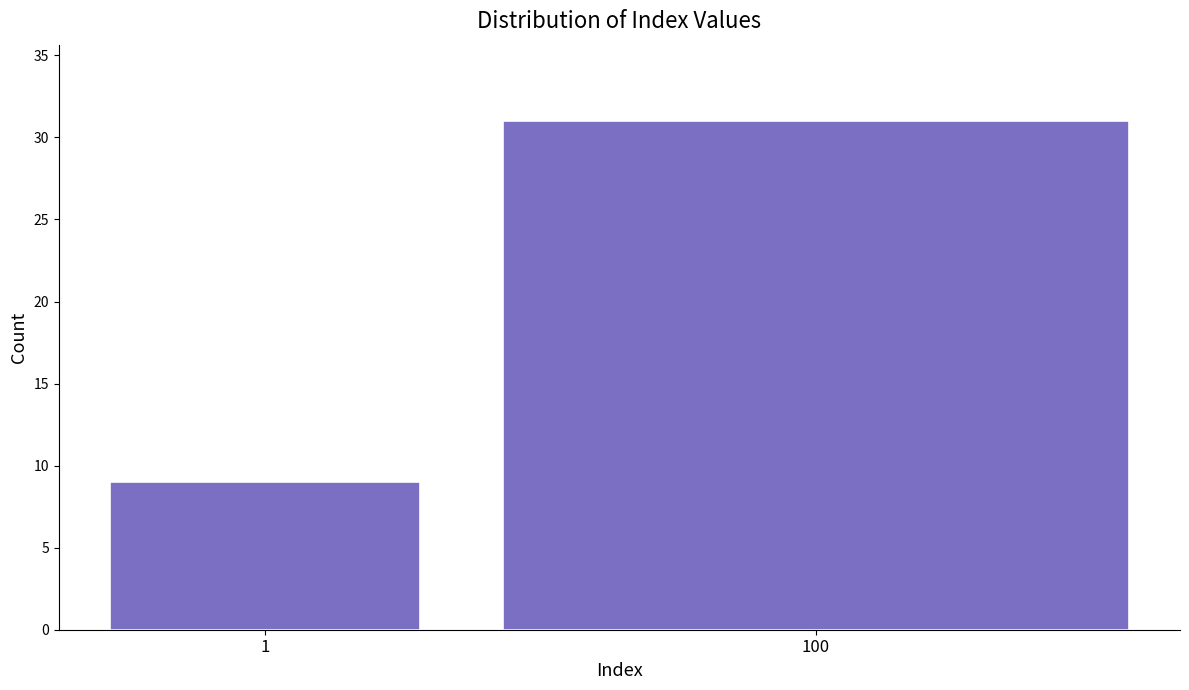

Reading right to left, list all the values displayed in this chart.

31	9